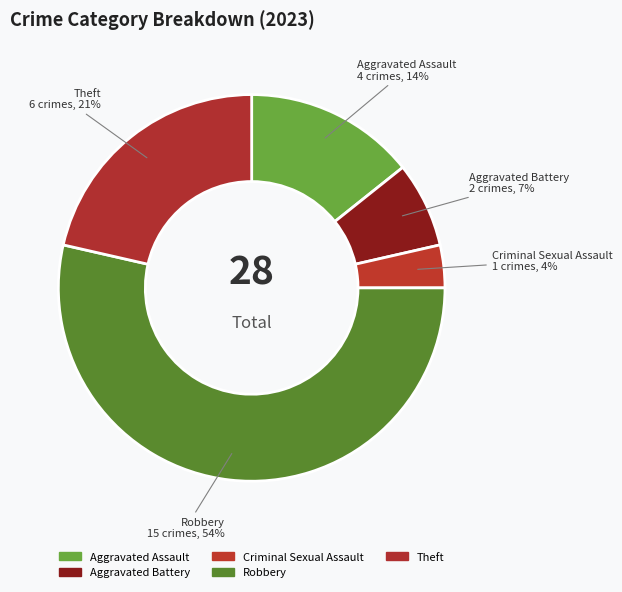

Which slice is the largest?

Robbery